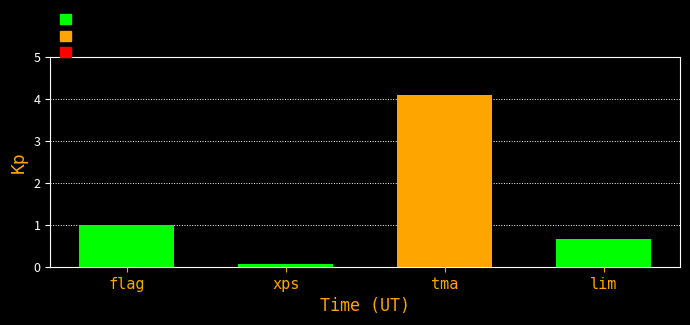

Does the chart contain stacked bars?

No